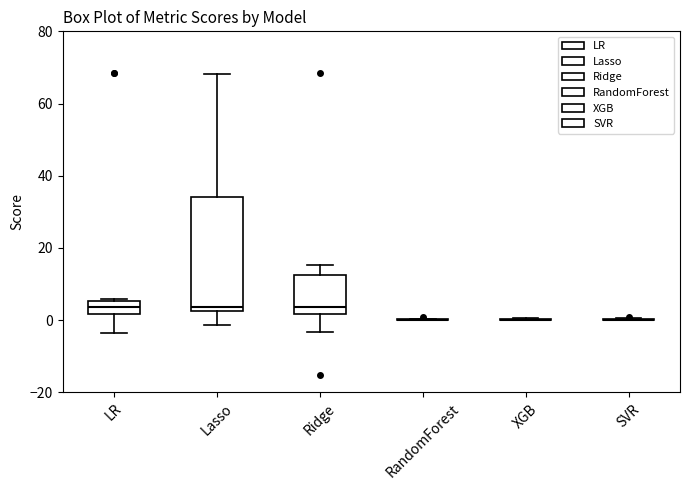

Reading left to right, transcribe this box plot: for each box, give where its median line is, the range the box spans, and where its two whiskers end, as read against the y-axis. The values are not printed on the chart, so give them approximately, as read against the axis.

LR: median 4, box 2 to 6, whiskers -4 to 6
Lasso: median 4, box 2 to 34, whiskers -2 to 68
Ridge: median 4, box 2 to 12, whiskers -4 to 16
RandomForest: box collapsed to a line at 0, whiskers 0 to 0
XGB: box collapsed to a line at 0, whiskers 0 to 0
SVR: box collapsed to a line at 0, whiskers 0 to 0